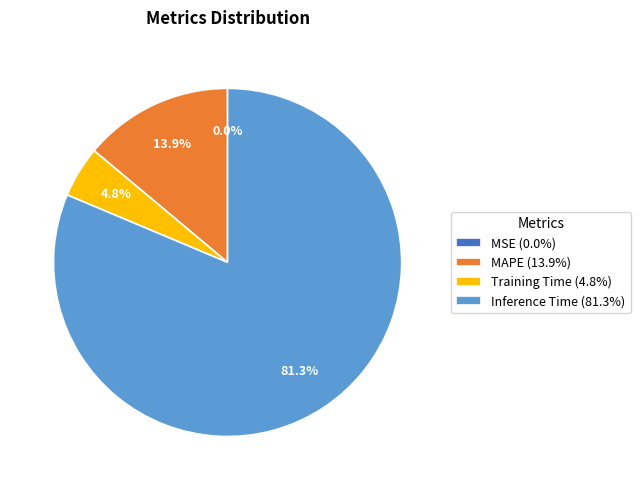

Do Training Time (4.8%) and Inference Time (81.3%) together represent more than half of the pie?

Yes